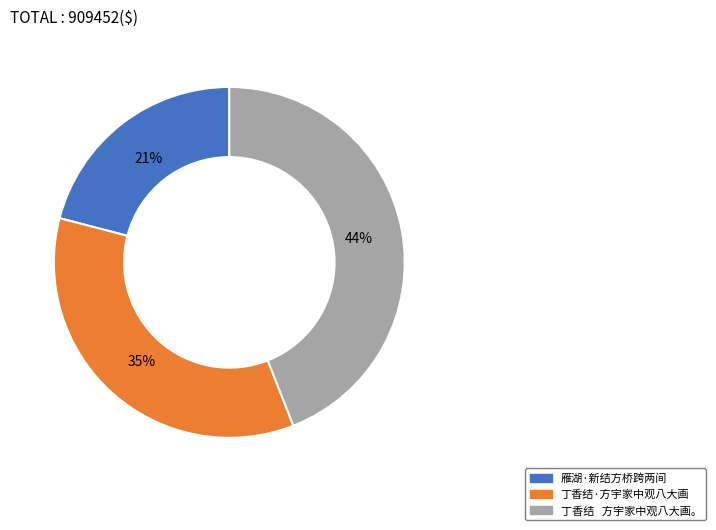

Which slice is the largest?

丁香结 方宇家中观八大画。